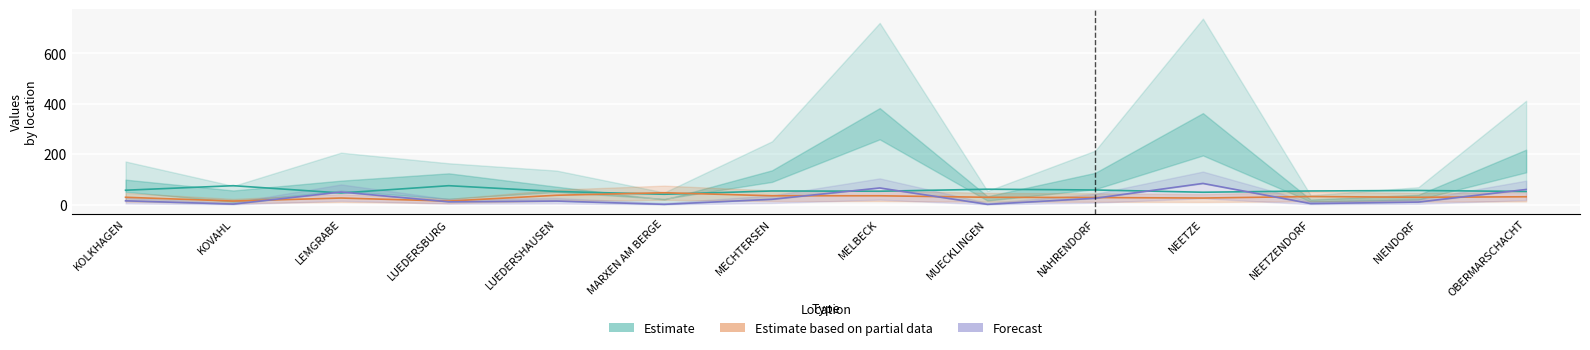

At which label does Forecast reach its peak?

NEETZE